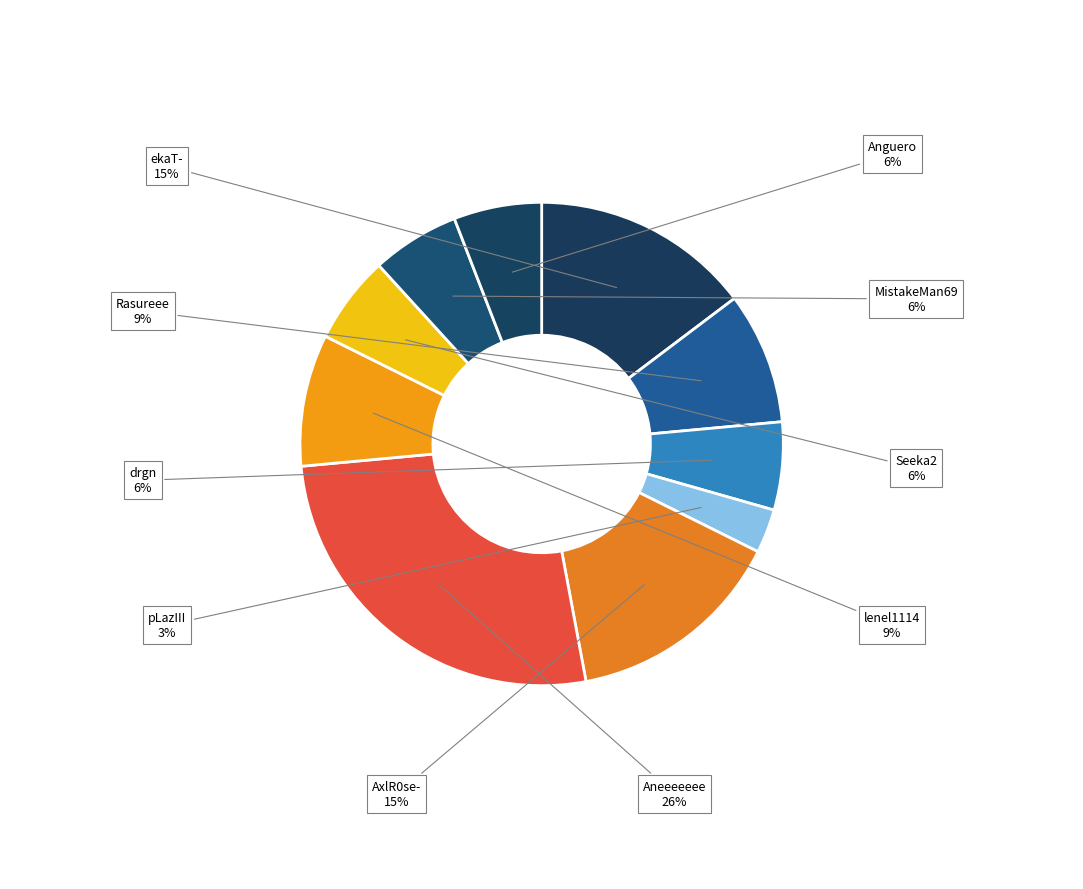

Which has a higher value, Rasureee or MistakeMan69?

Rasureee